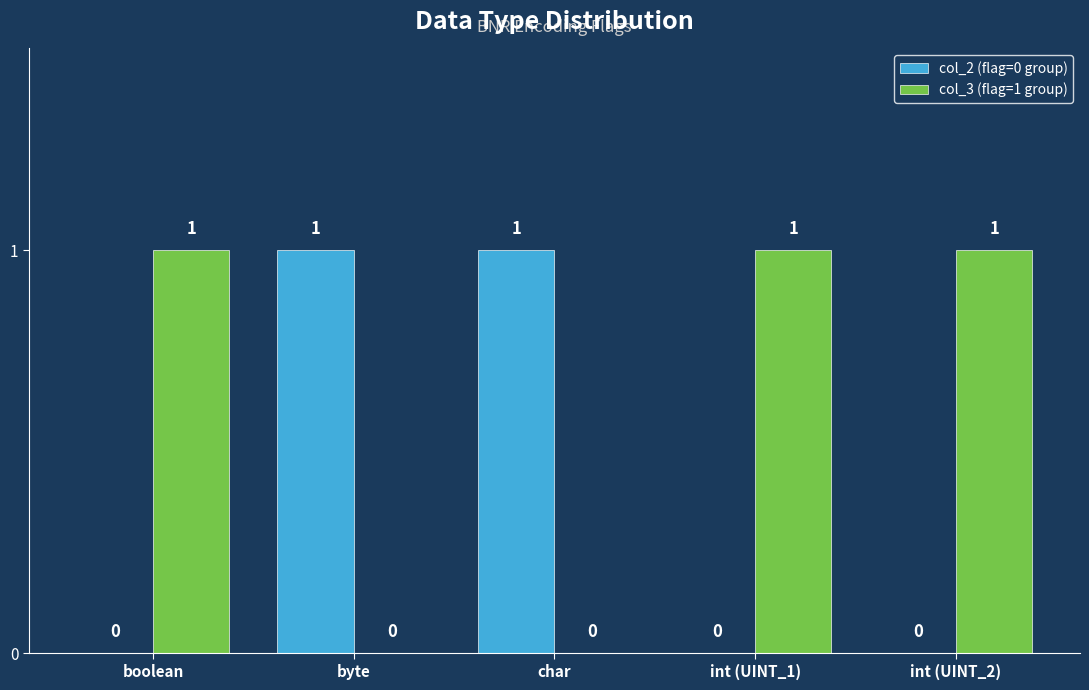

Which series has the largest total across all categories?

col_3 (flag=1 group)